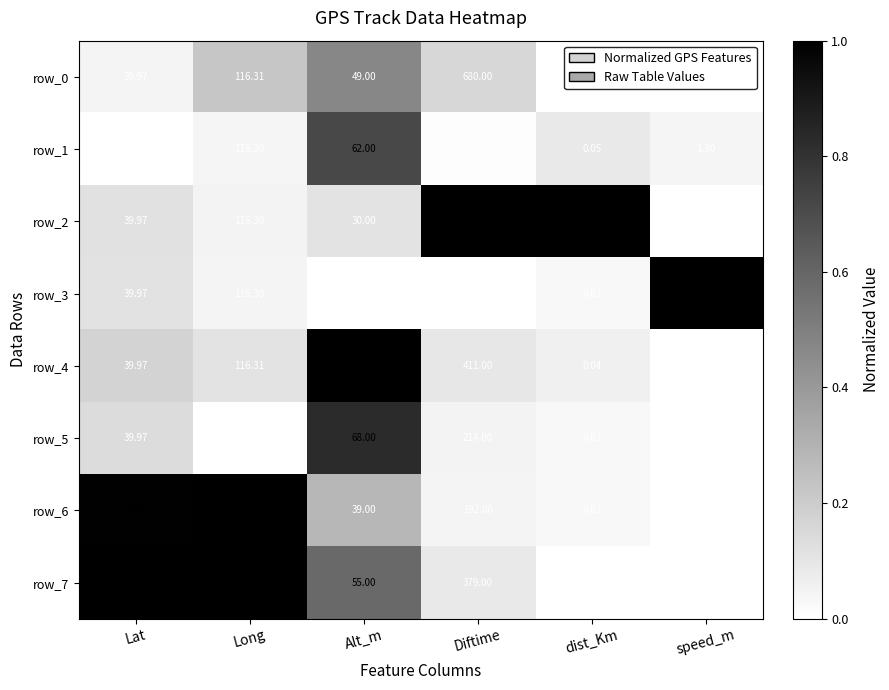

At which category is the sum across all series the highest?

Diftime